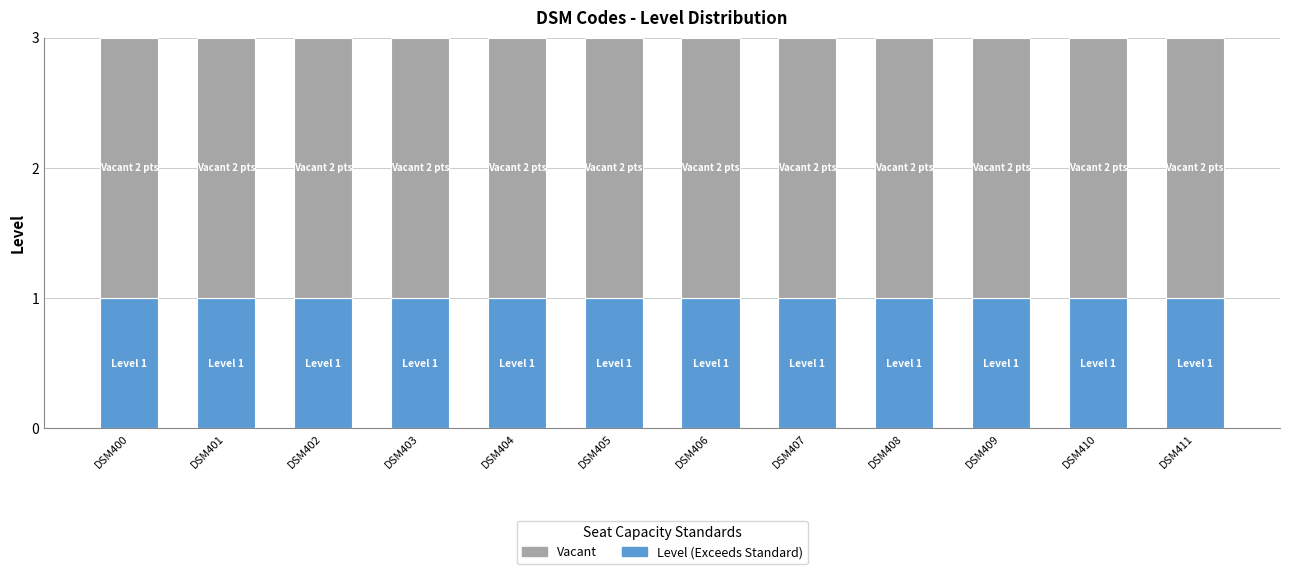

What is the total value across all series at DSM403?

3